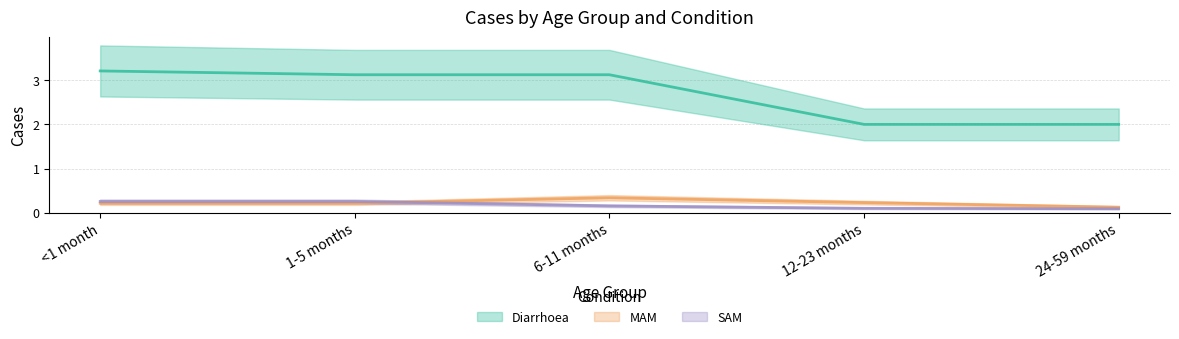

In MAM, how many points are higher than both neighbors (excluding endpoints)?

1